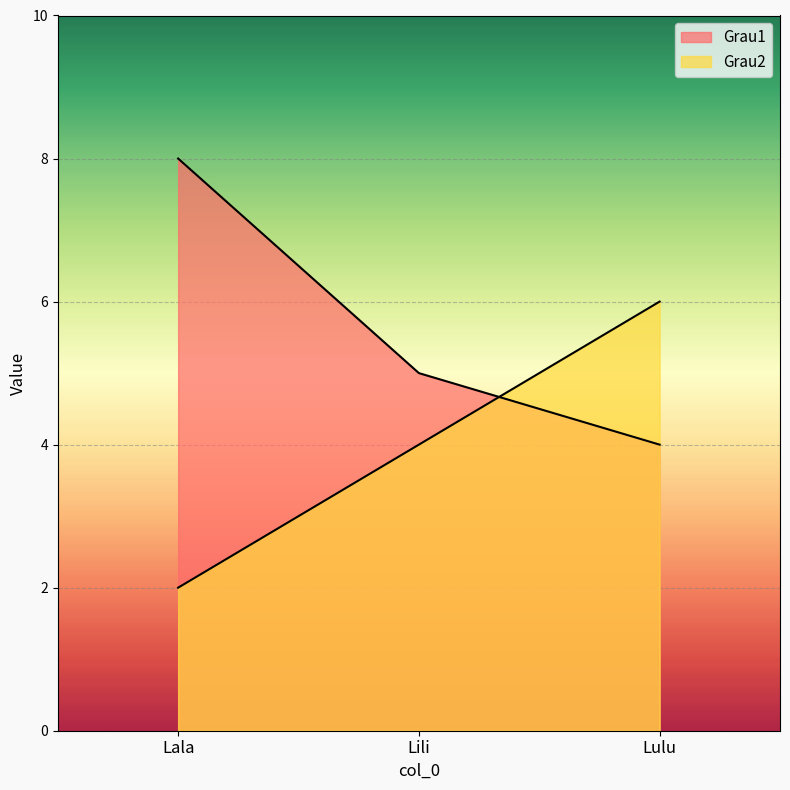

What is the sum of all Grau2 values?

12